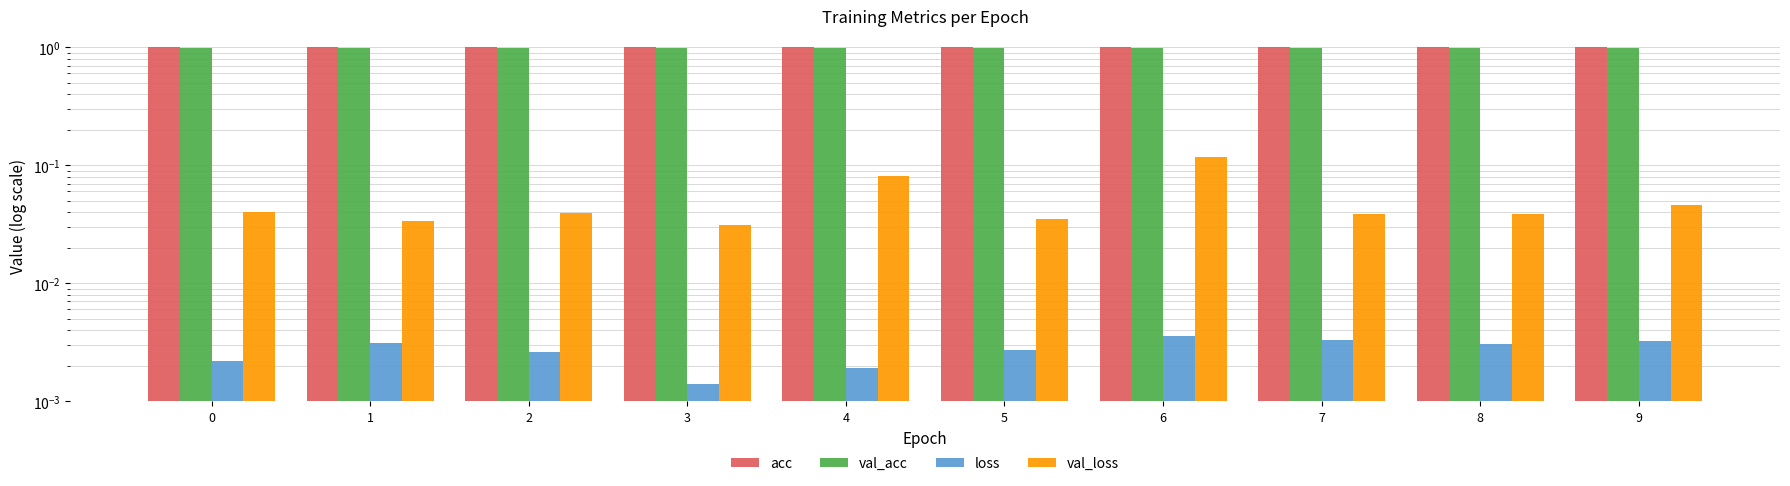

What are all the series names shown in the legend?

acc, val_acc, loss, val_loss